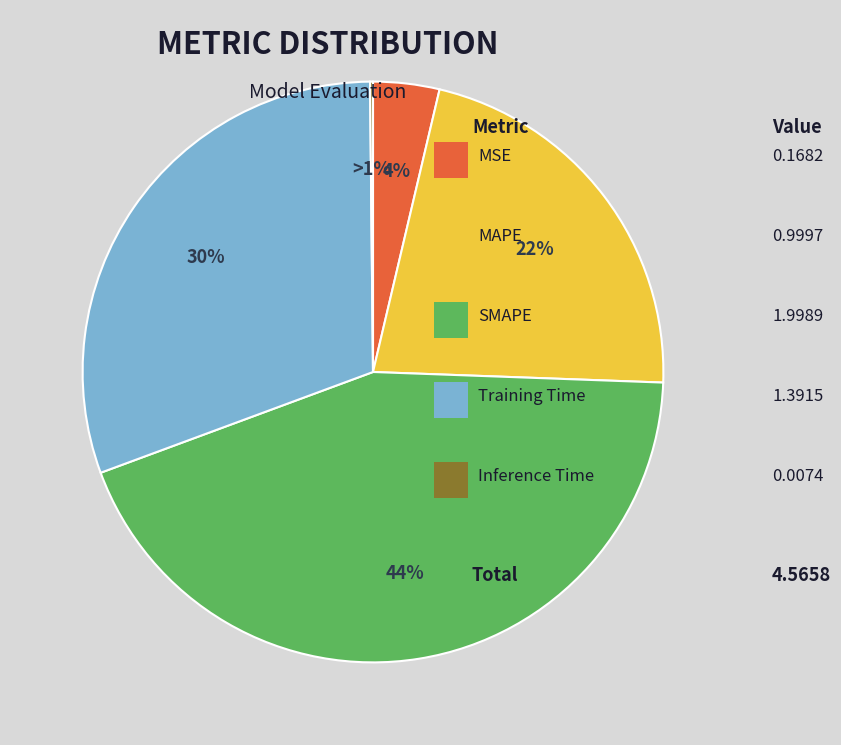

True or false: MAPE accounts for 22% of the total.

True